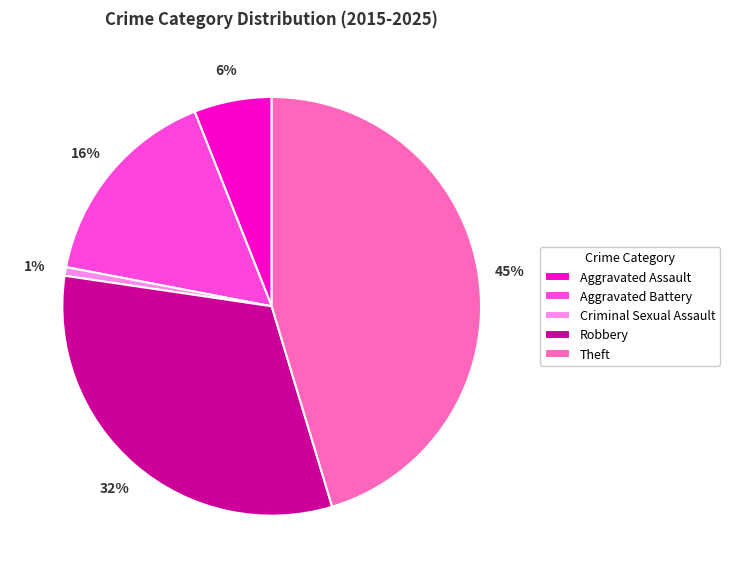

What percentage is the Criminal Sexual Assault slice, to the nearest percent?

1%